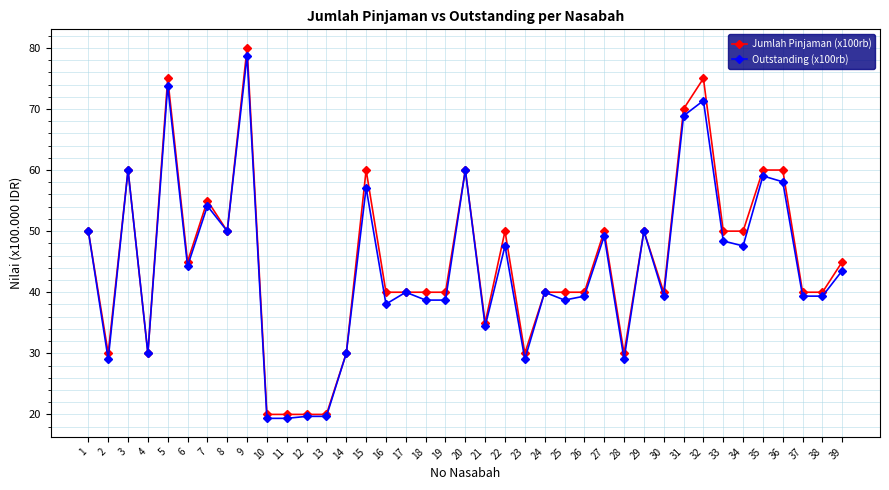

What is the value of the Jumlah Pinjaman (x100rb) point at the 8th from the left?

50.0